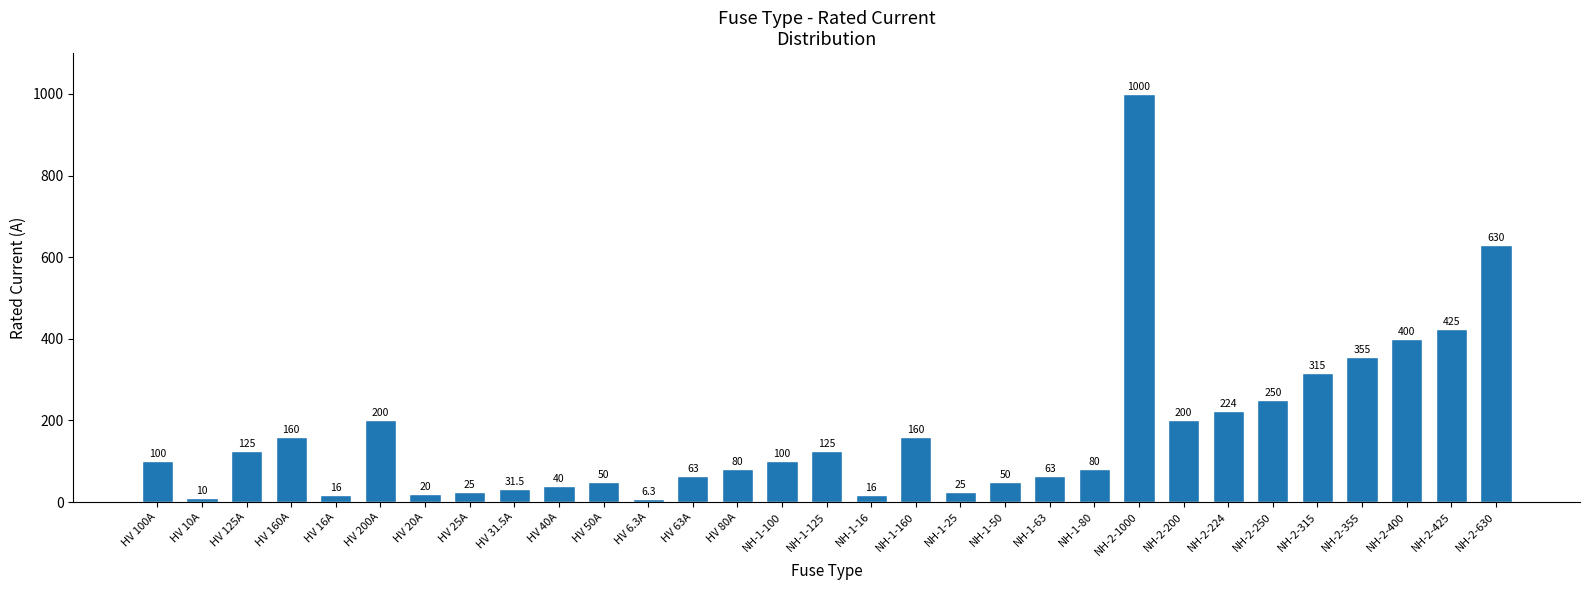

Read the value at NH-1-25.

25.0